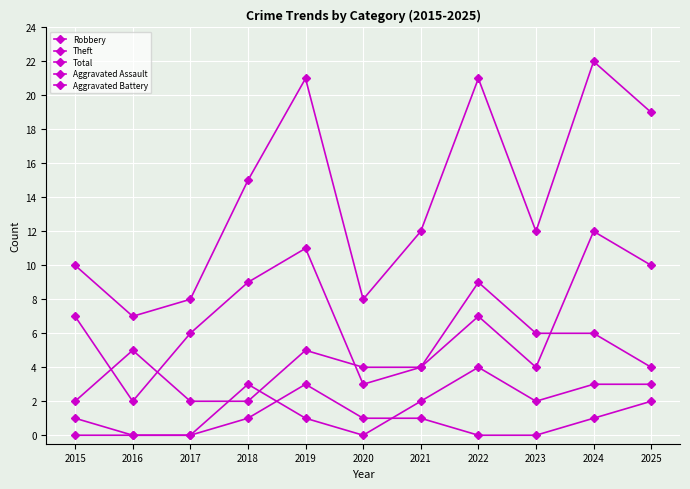

Is it true that Aggravated Battery equals 4 at 2025?

False